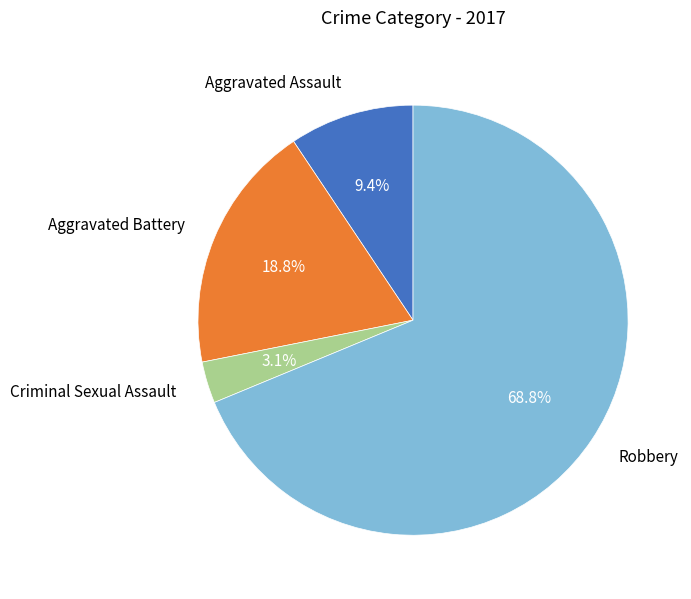

What is the total percentage of Robbery and Aggravated Assault?

78.1%